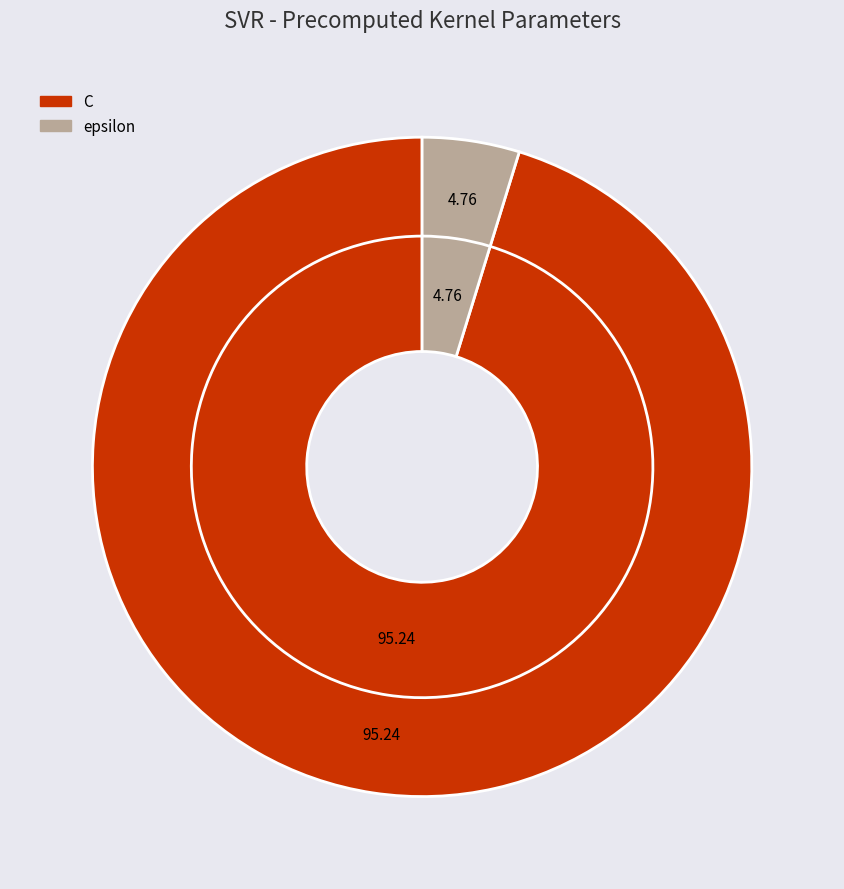

Which has a higher value, C or epsilon?

C